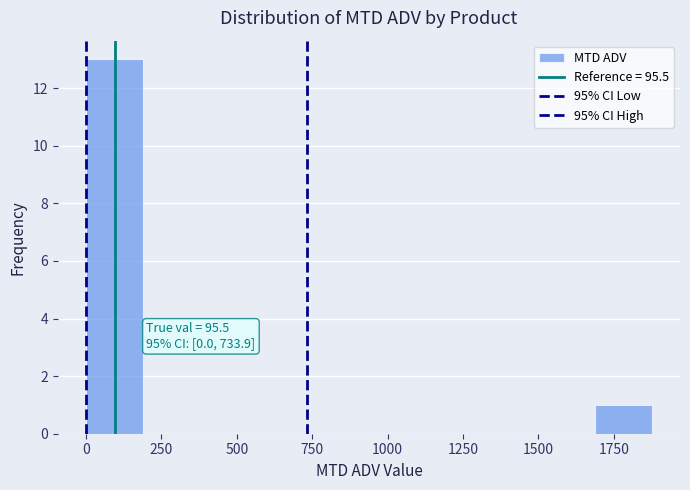

Read against the x-axis, roughly where is the centre of the tallest bar?

100